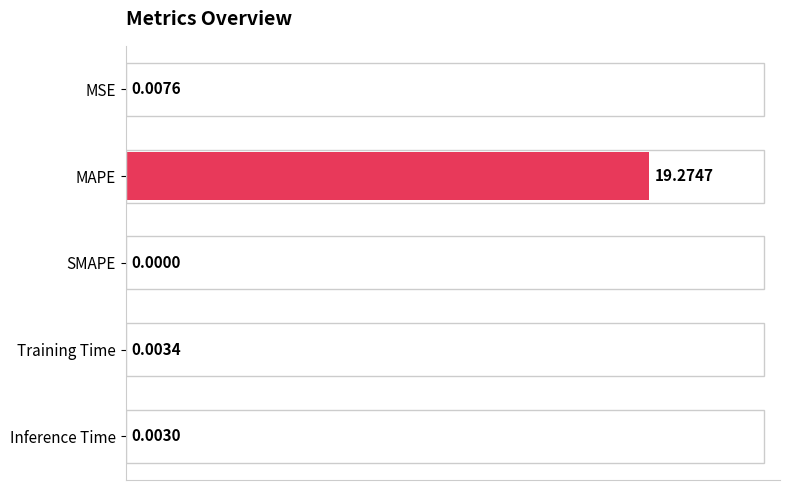

Where is the data nearest to the value 9?

MSE